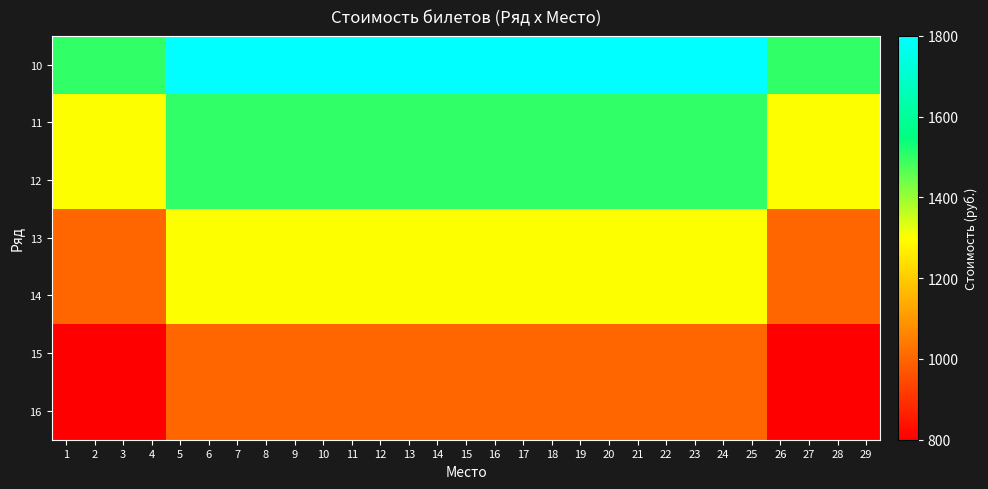

At 28, list the series in order from smallest to largest.

15, 16, 13, 14, 11, 12, 10